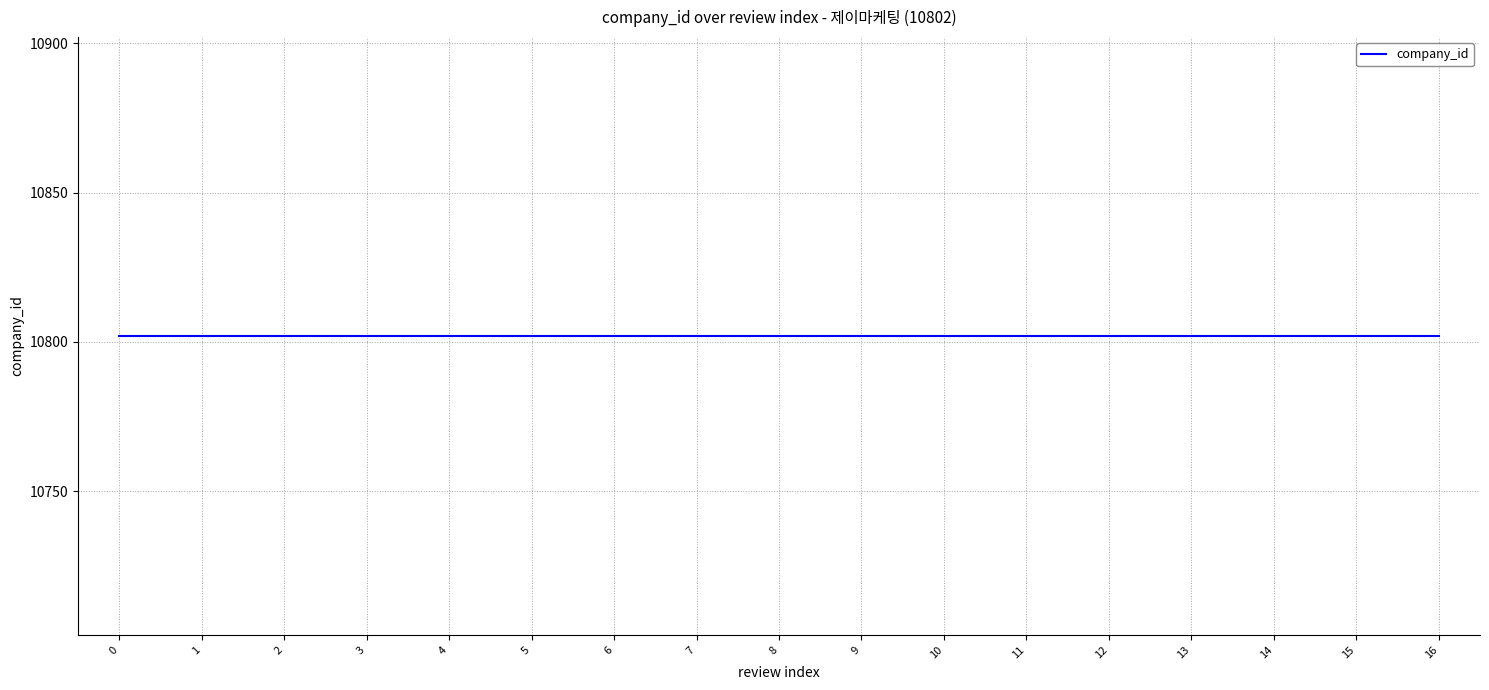

Reading left to right, what are all the values shown in this chart?

review_index: 0=0	1=1	2=2	3=3	4=4	5=5	6=6	7=7	8=8	9=9	10=10	11=11	12=12	13=13	14=14	15=15	16=16
company_id: 0=10802	1=10802	2=10802	3=10802	4=10802	5=10802	6=10802	7=10802	8=10802	9=10802	10=10802	11=10802	12=10802	13=10802	14=10802	15=10802	16=10802